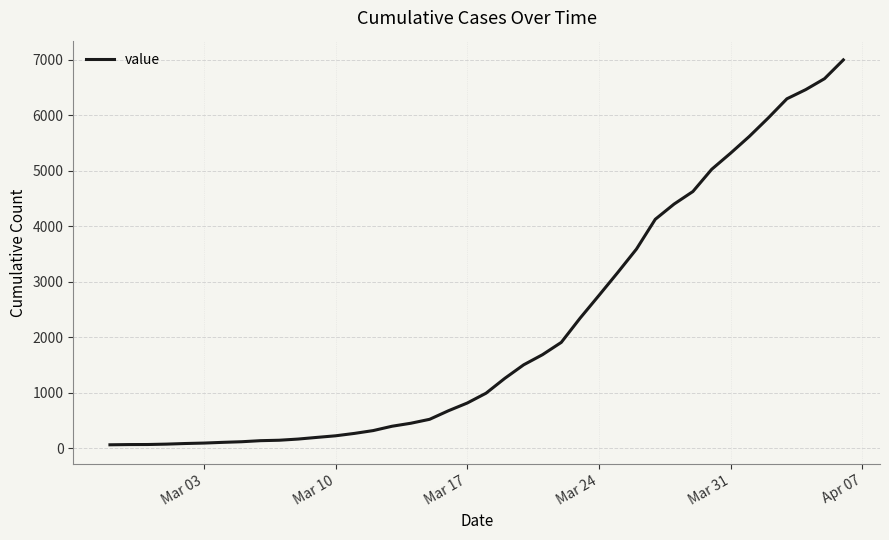

What is the difference between the maximum and minimum values?

6931